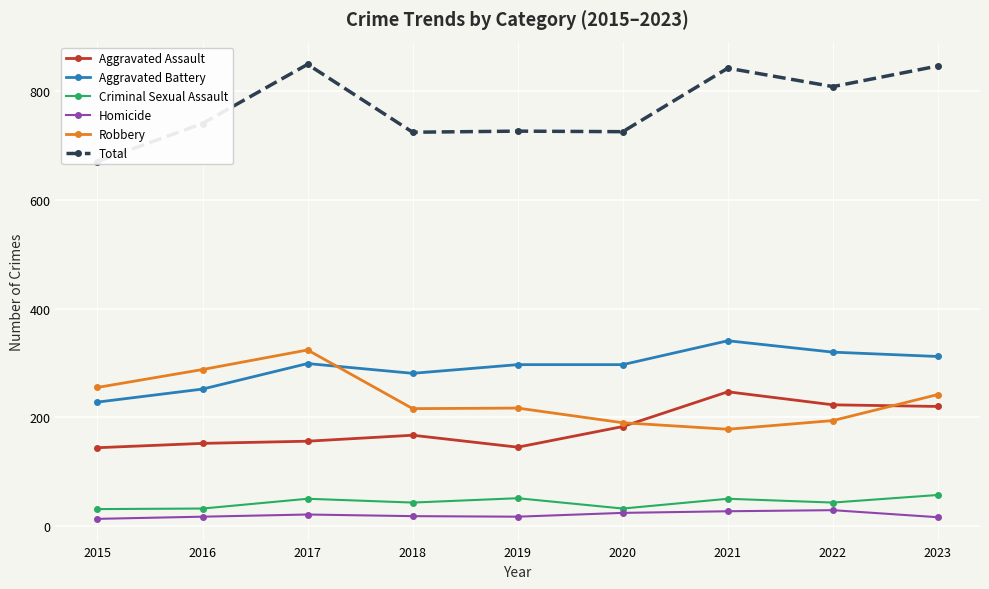

At which category does Homicide reach its first local valley?

2019